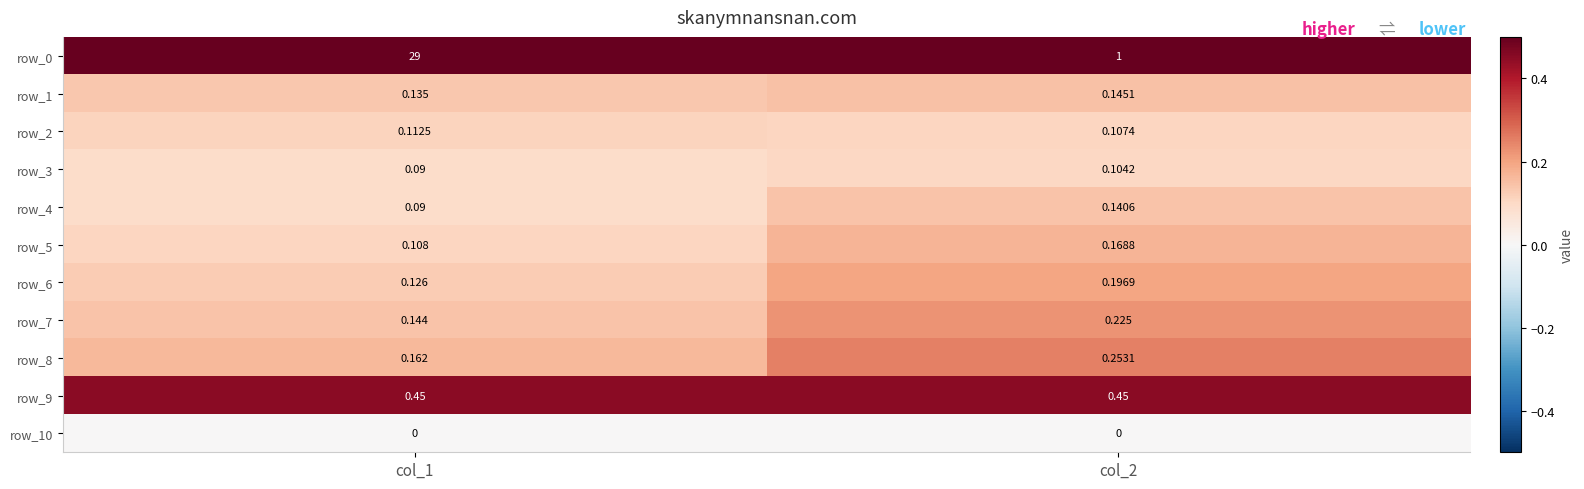

Is the value of row_5 at col_2 greater than the value of row_9 at col_2?

No